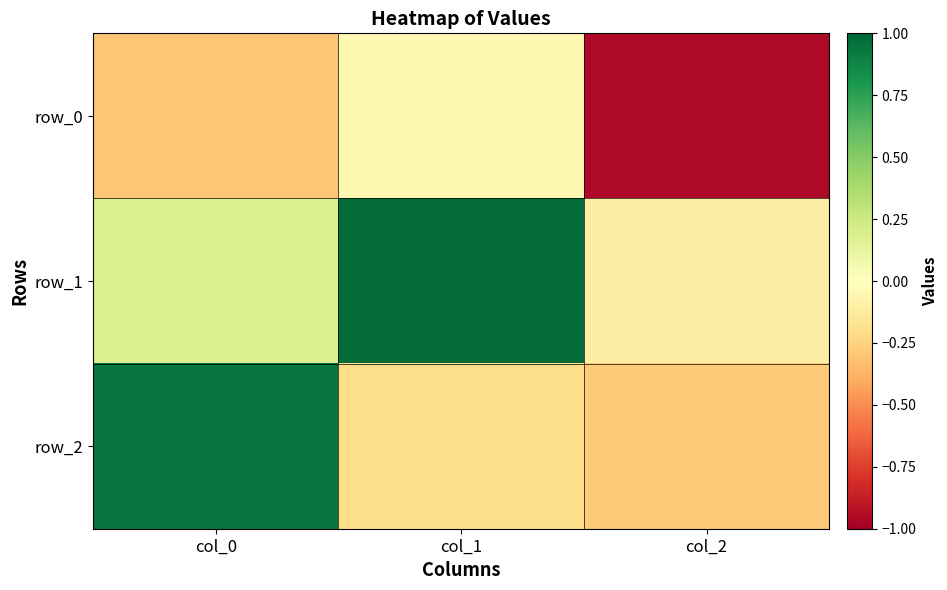

Reading left to right, what are all the values shown in this chart?

row_0: -0.3	-0.0	-1.0
row_1: 0.2	1.0	-0.1
row_2: 0.9	-0.2	-0.3